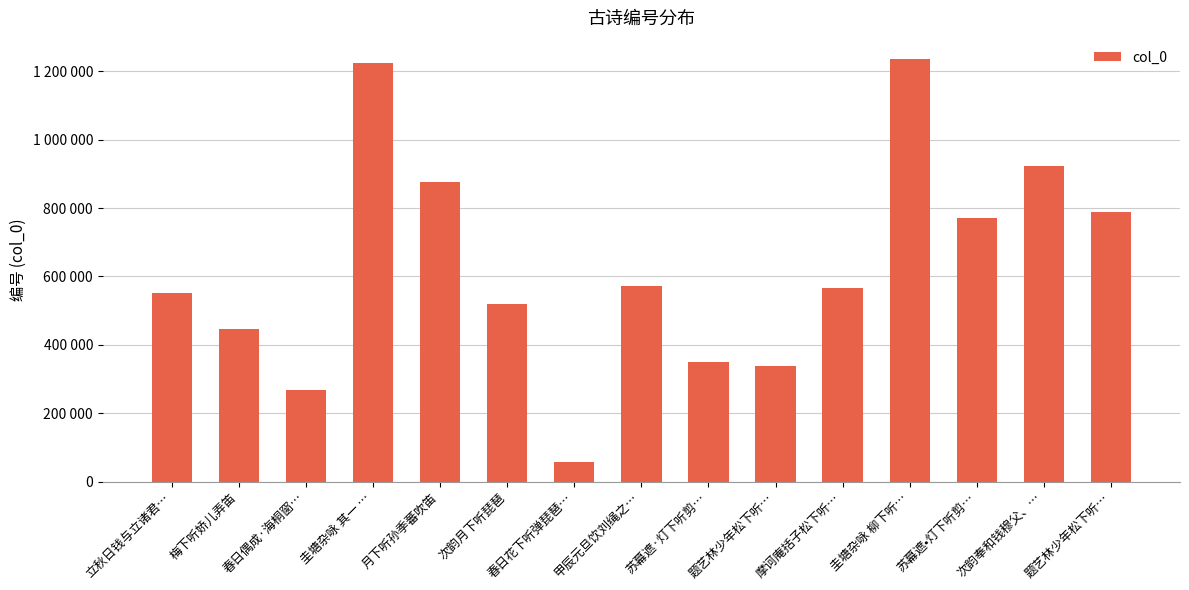

Are the bars horizontal?

No